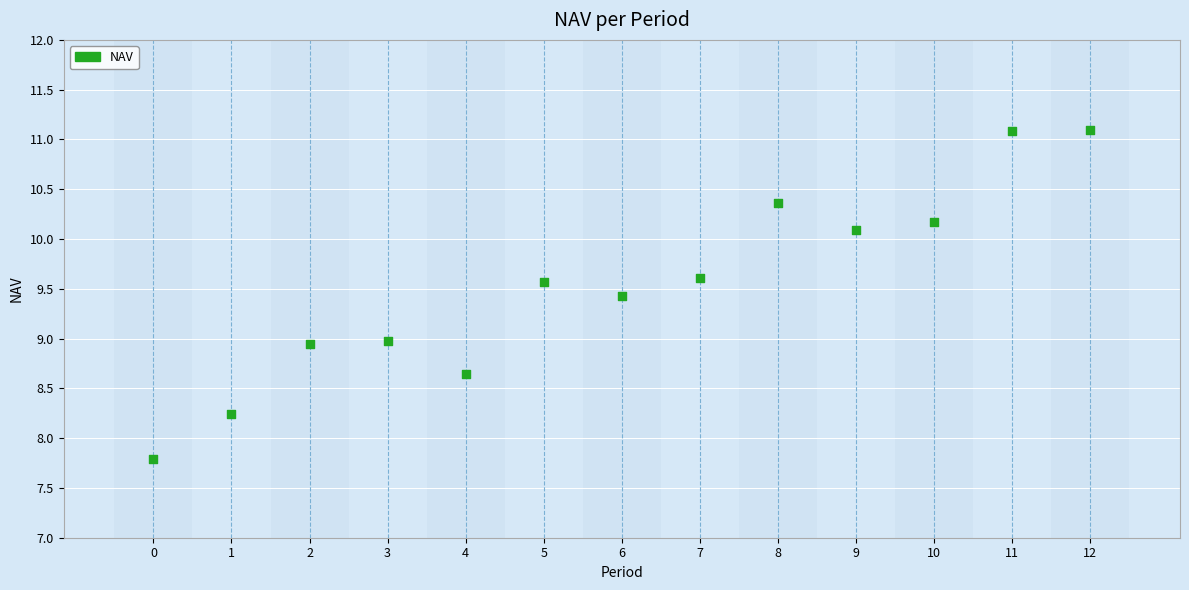

What is the range of Y values (max minus min)?

3.3